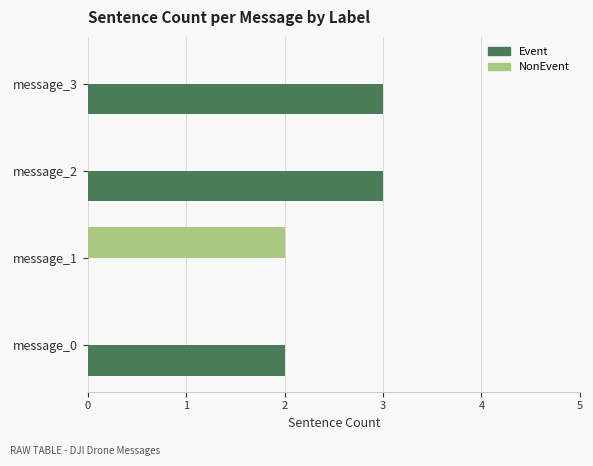

Which series changed the most between message_1 and message_2?

Event